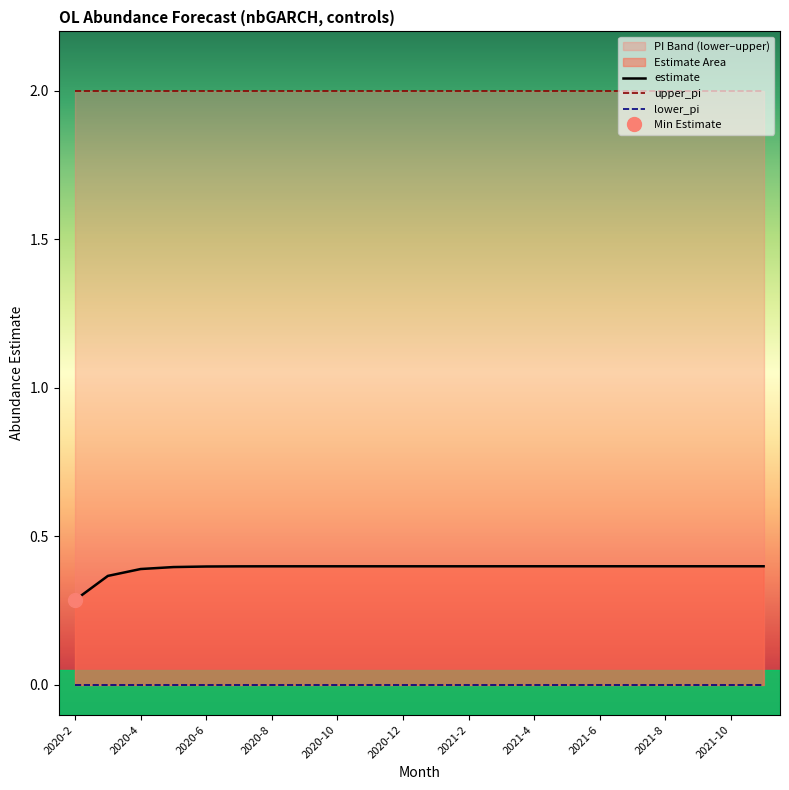

Rank the series by their average value, from highest to lowest.

upper_pi, estimate, lower_pi